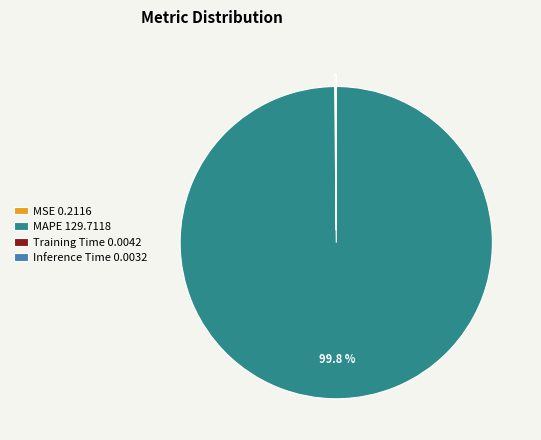

Does any single category account for the majority?

Yes